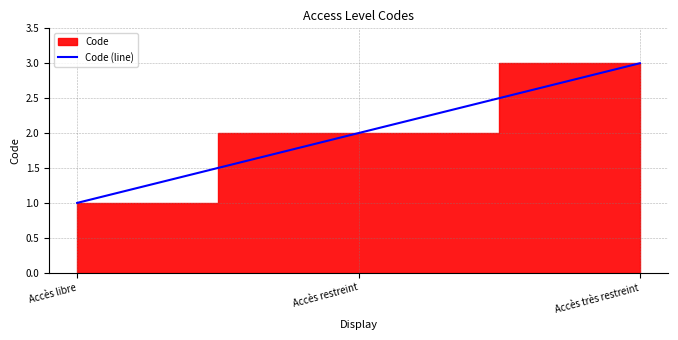

What is the change in value from Accès libre to Accès très restreint?

+2